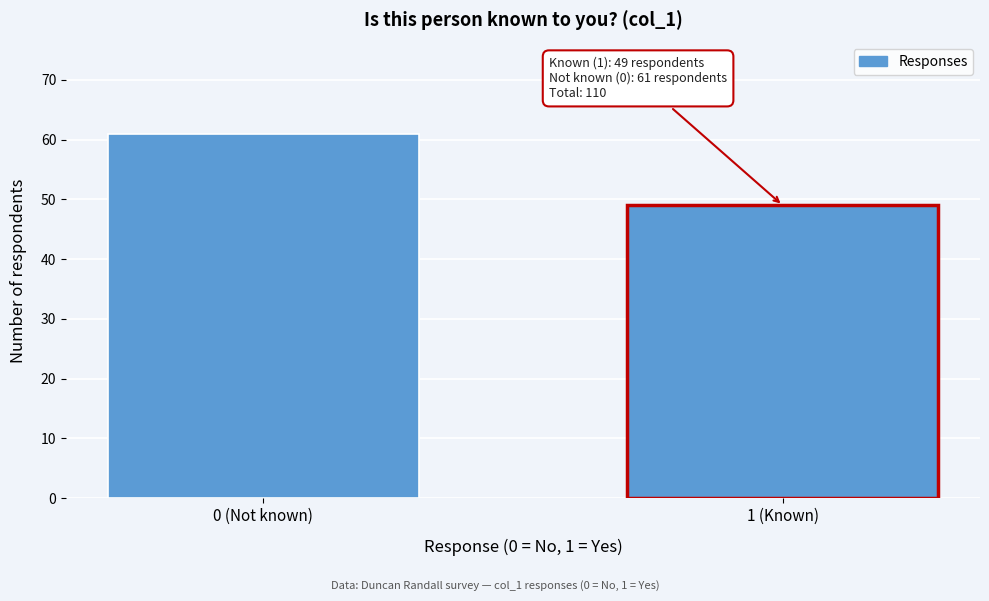

Reading left to right, extract all data points from this chart.

0 (Not known)=61	1 (Known)=49